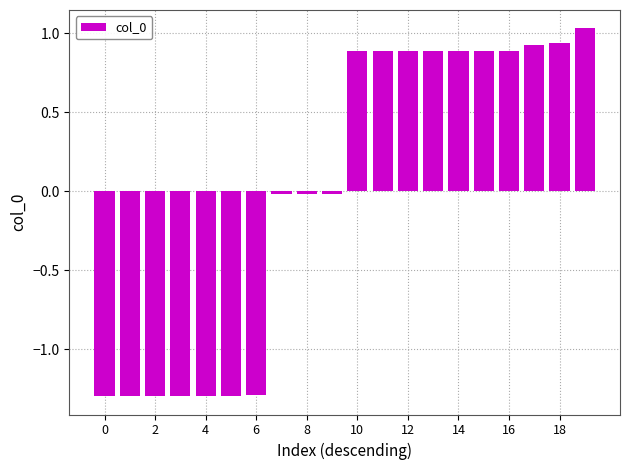

What is the difference between the maximum and minimum values?

2.3